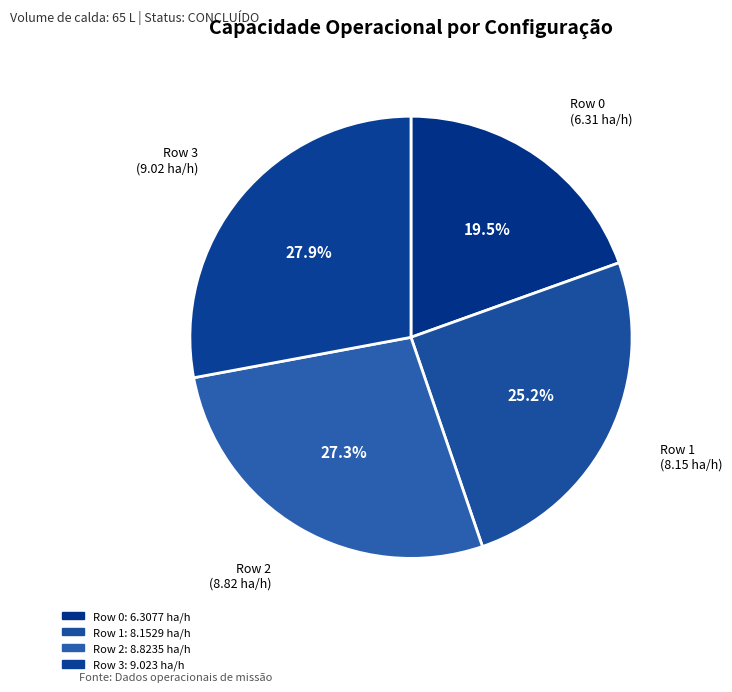

True or false: Row 3 accounts for 23% of the total.

False